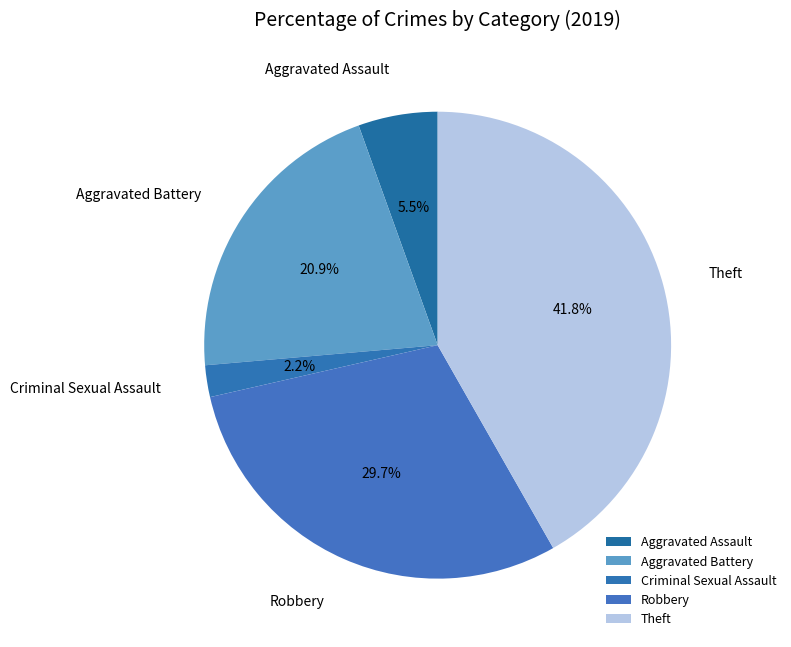

Count the number of slices in the pie.

5